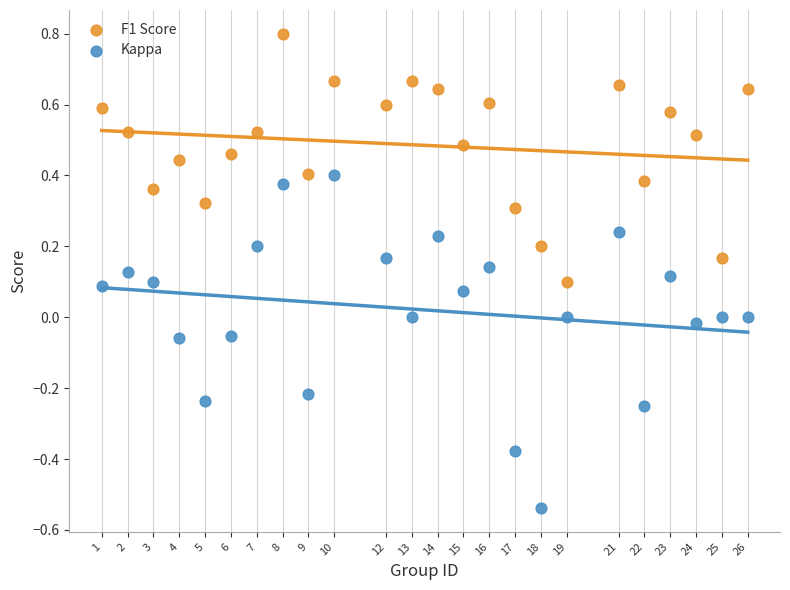

What is the X range (max minus min) for the scatter plot?

25.0